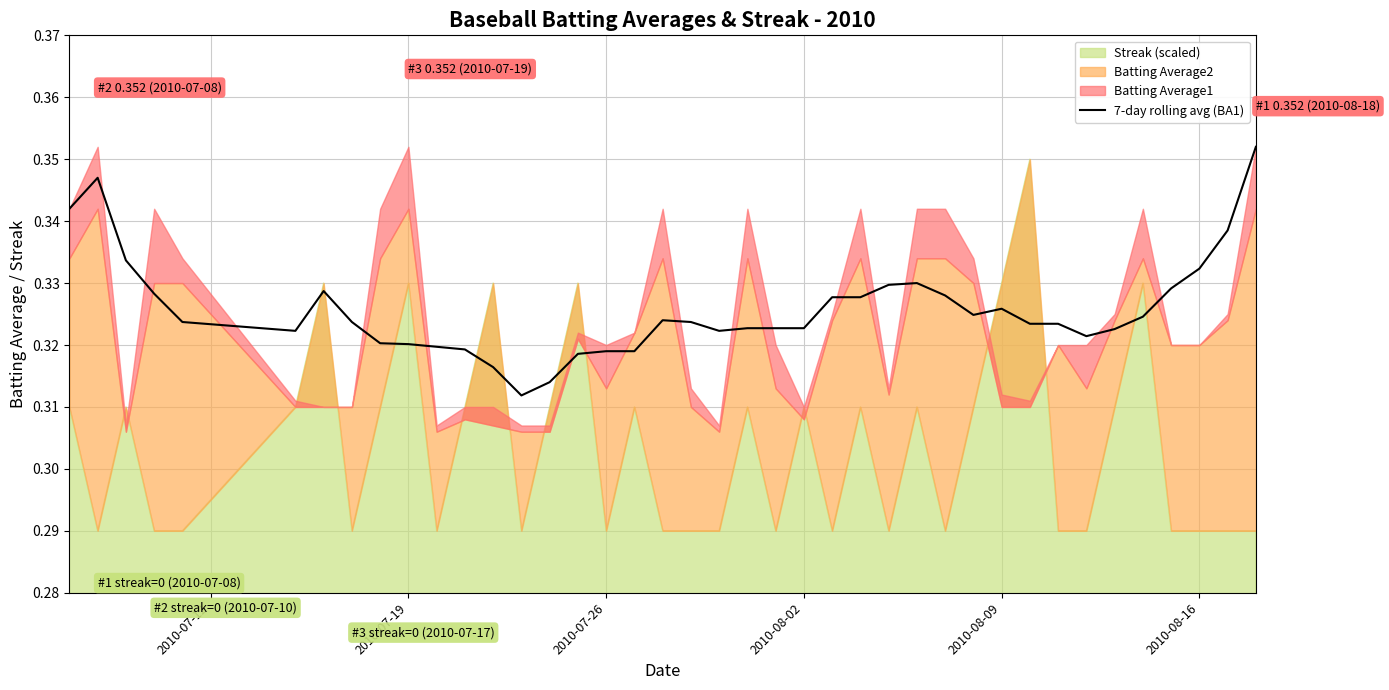

What is the value of the 7th point from the left?

0.3